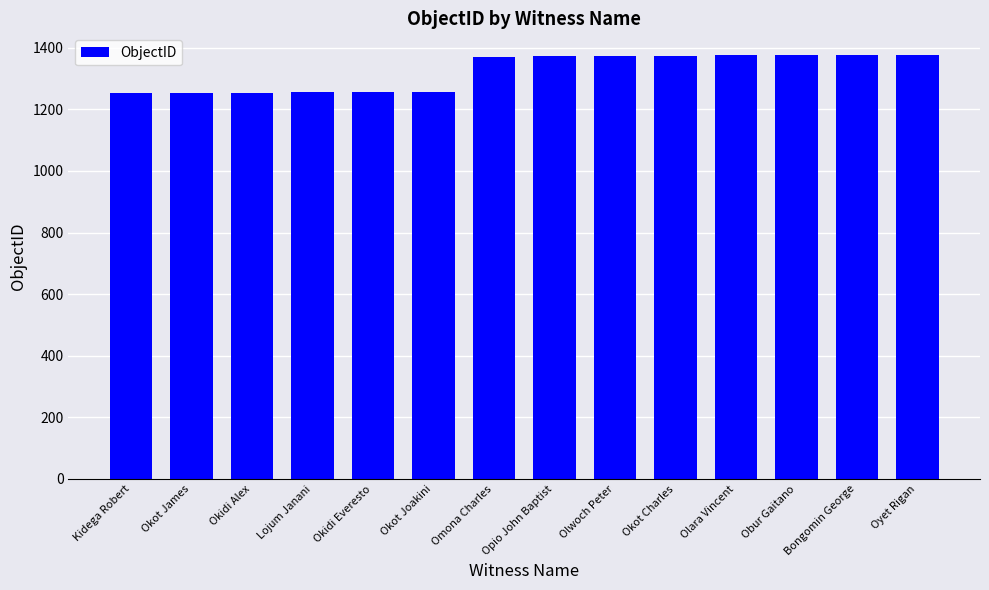

What is the greatest value displayed?

1378